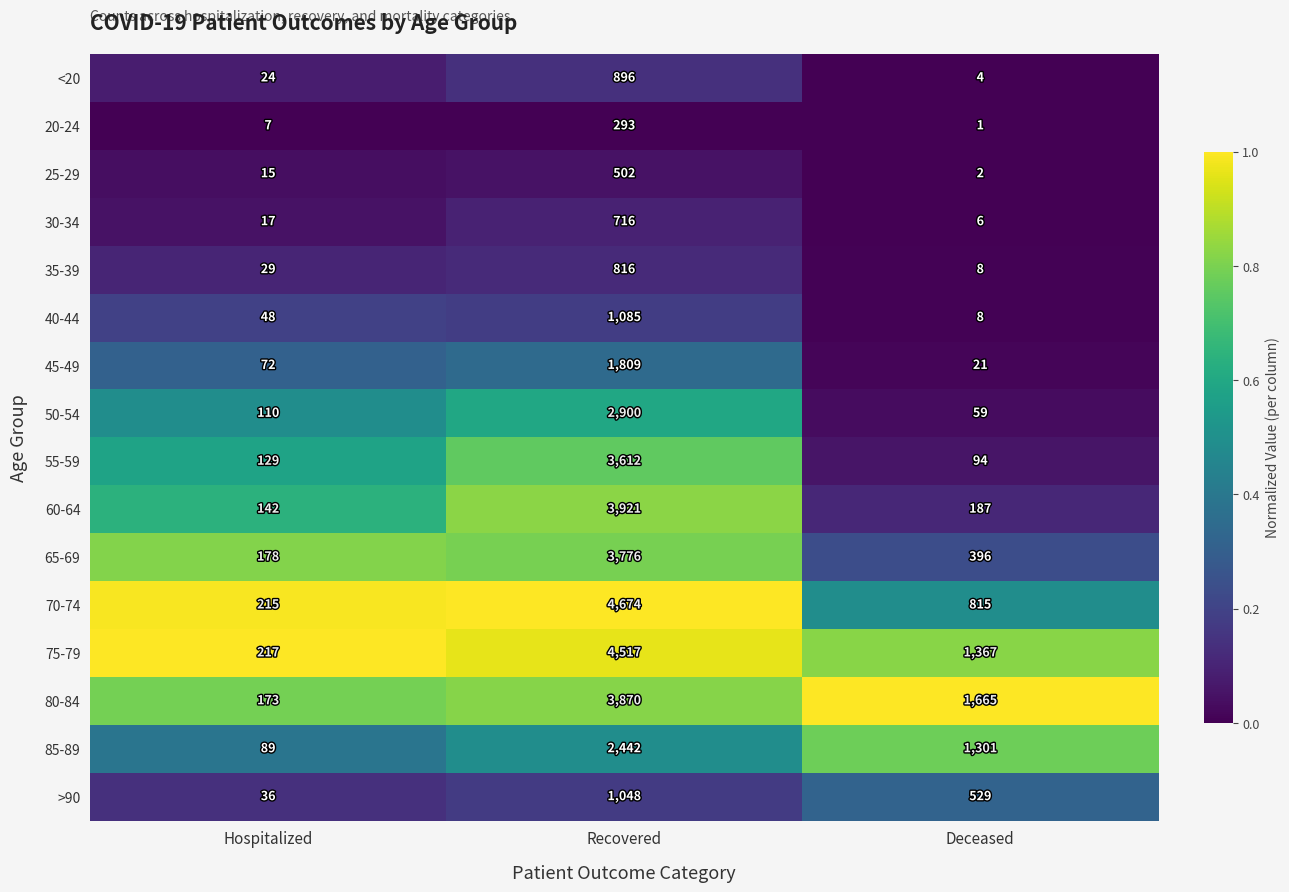

What is the spread (max minus min) of values at Hospitalized?

210